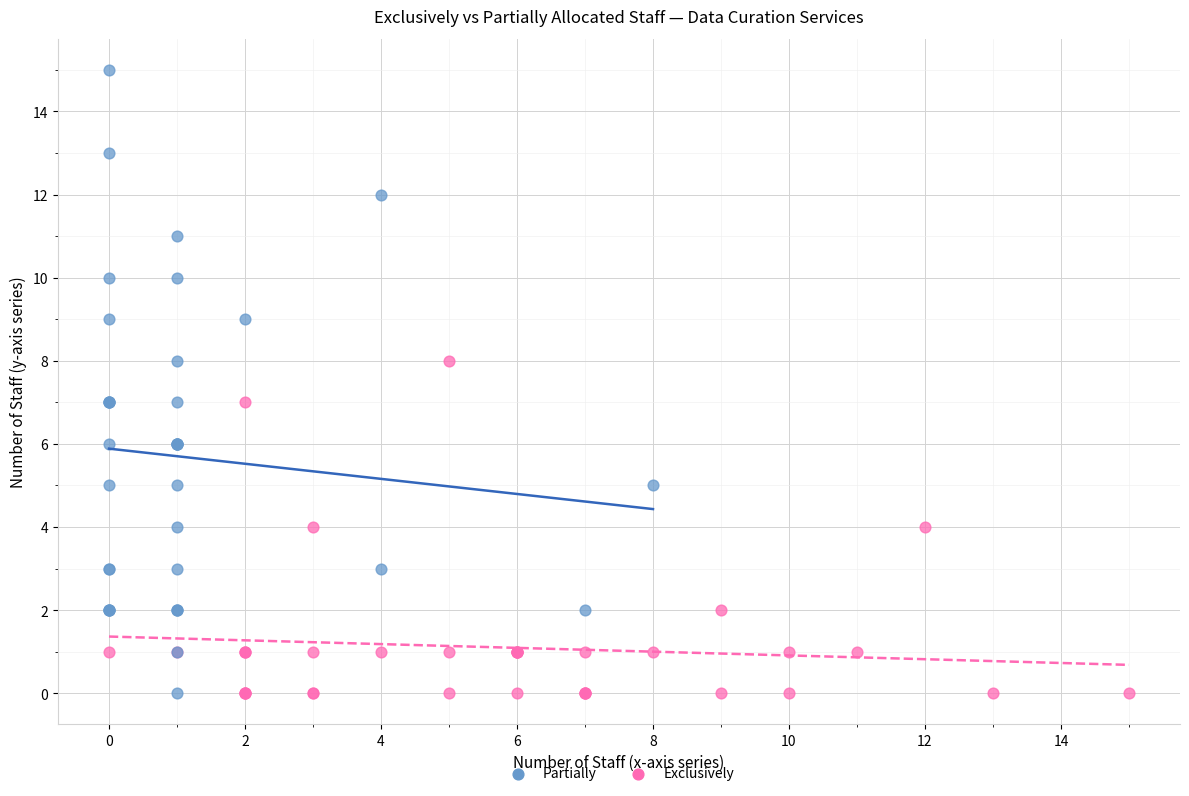

What are all the series names shown in the legend?

Partially, Exclusively